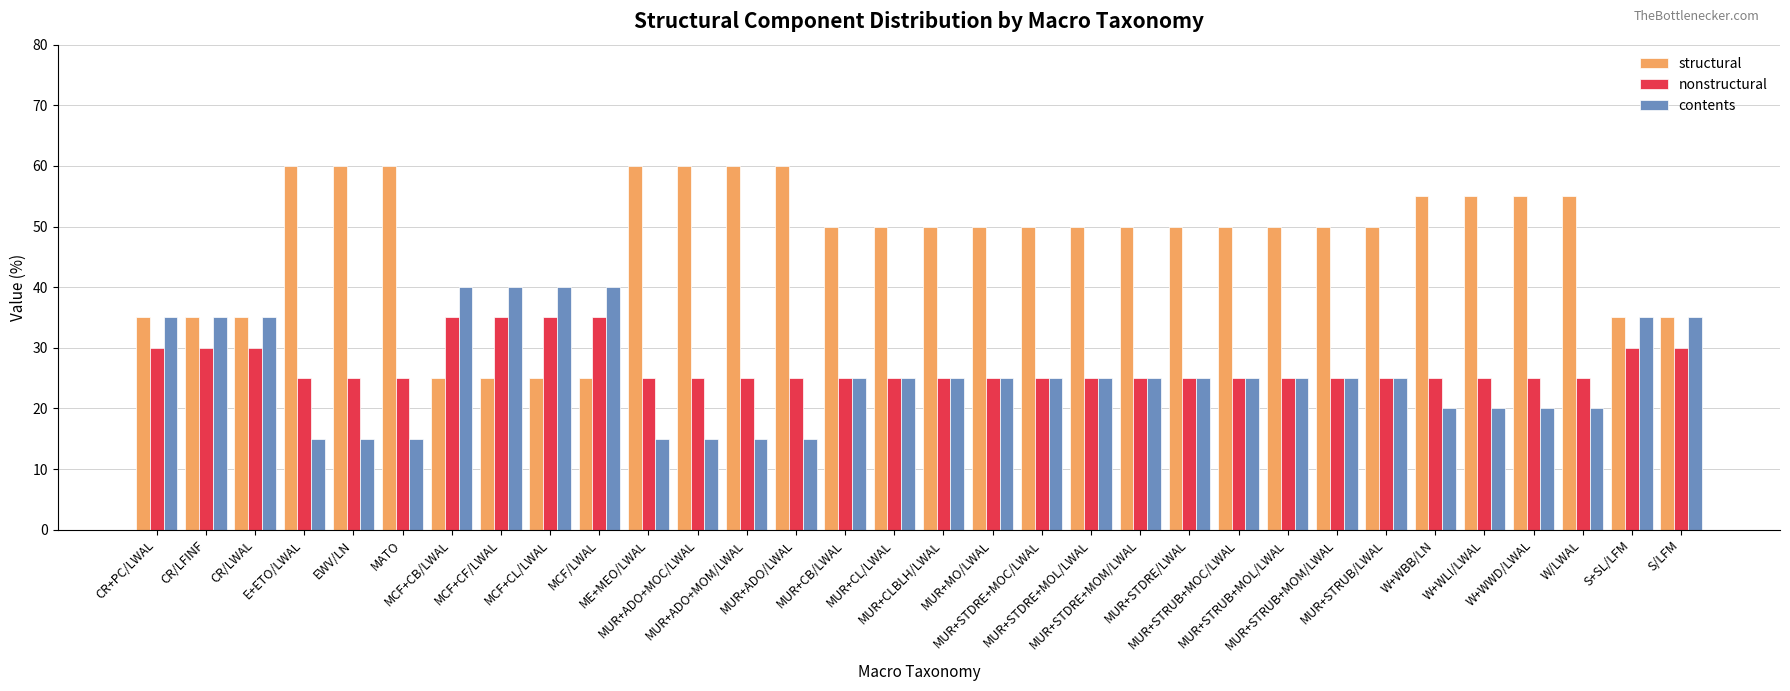

List the series in order of their peak value, highest first.

structural, contents, nonstructural